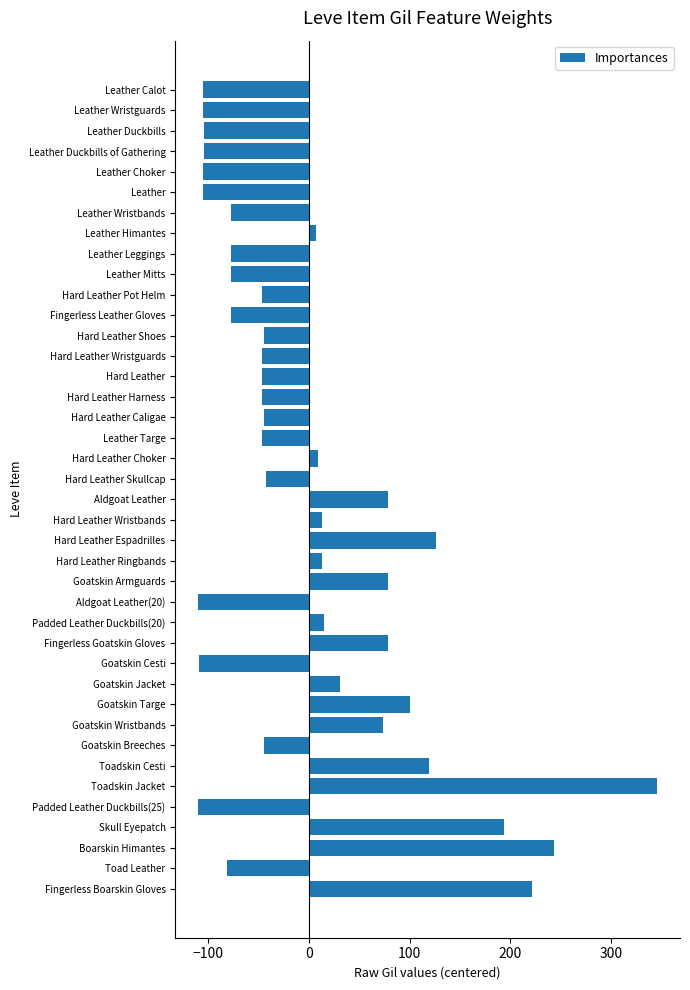

Read the value at Goatskin Cesti.

-108.6